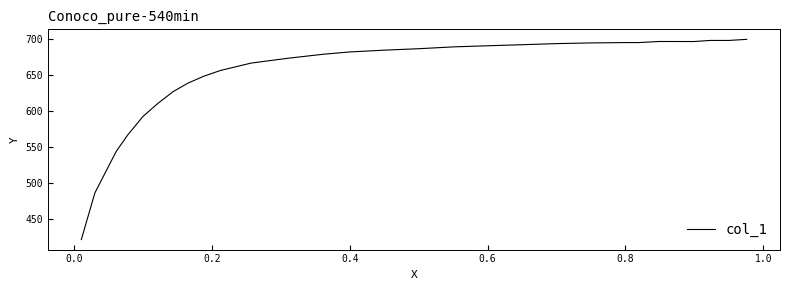

What is the difference between the maximum and minimum values?

279.2